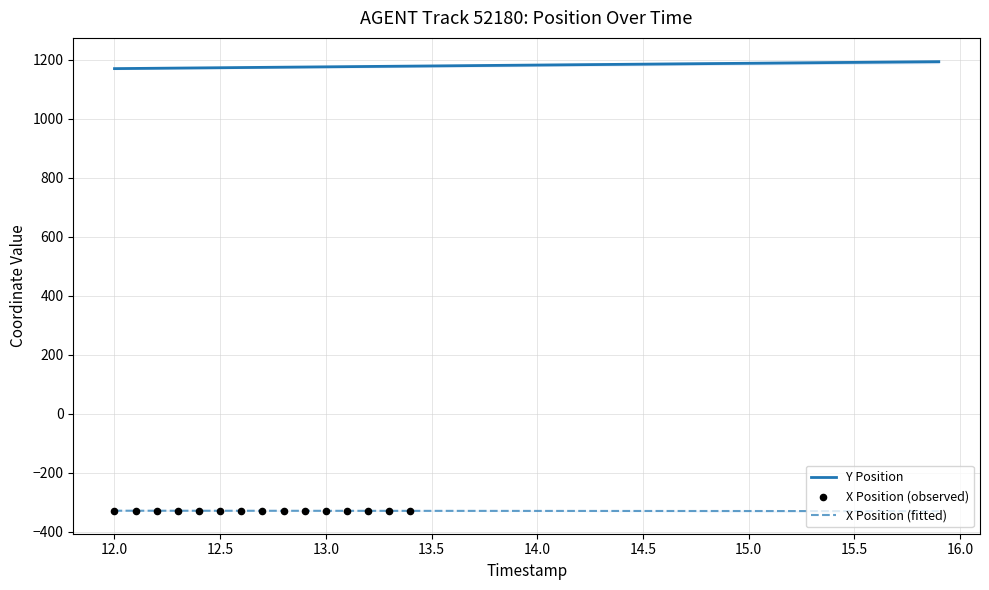

What are all the series names shown in the legend?

X, Y